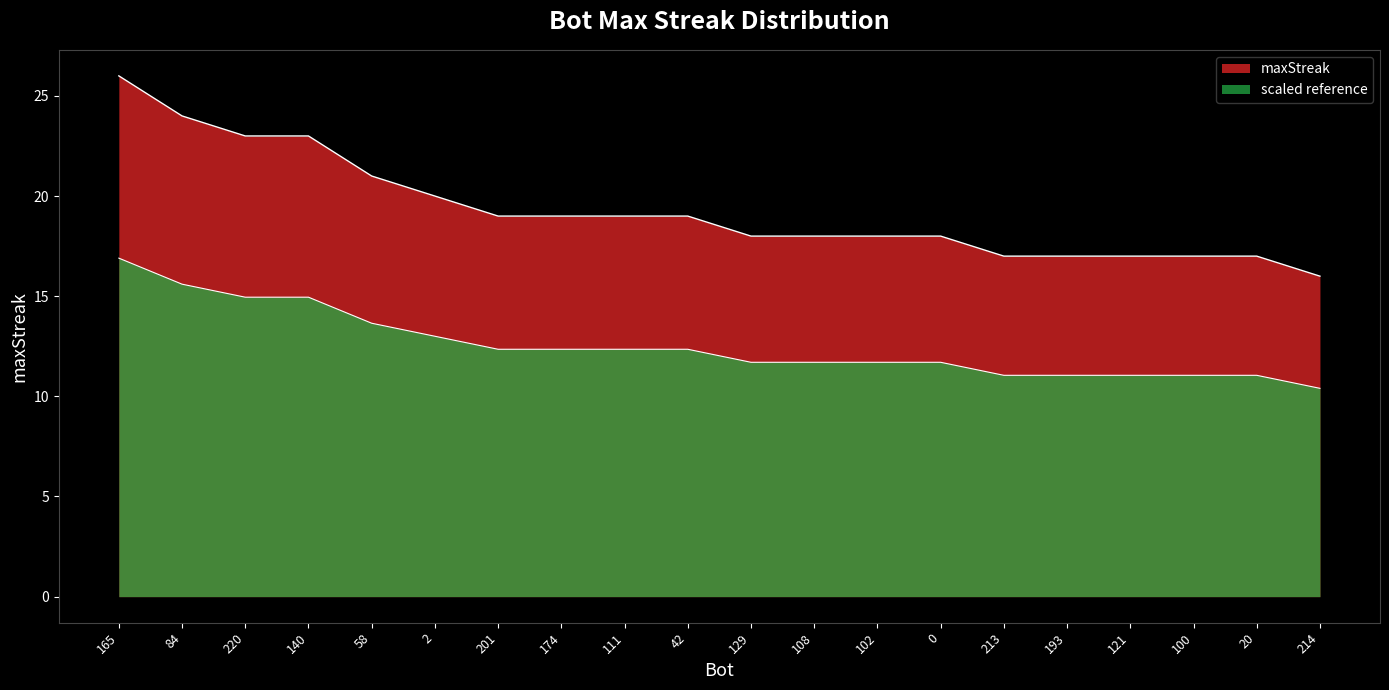

Where does the data first go above 19?

165